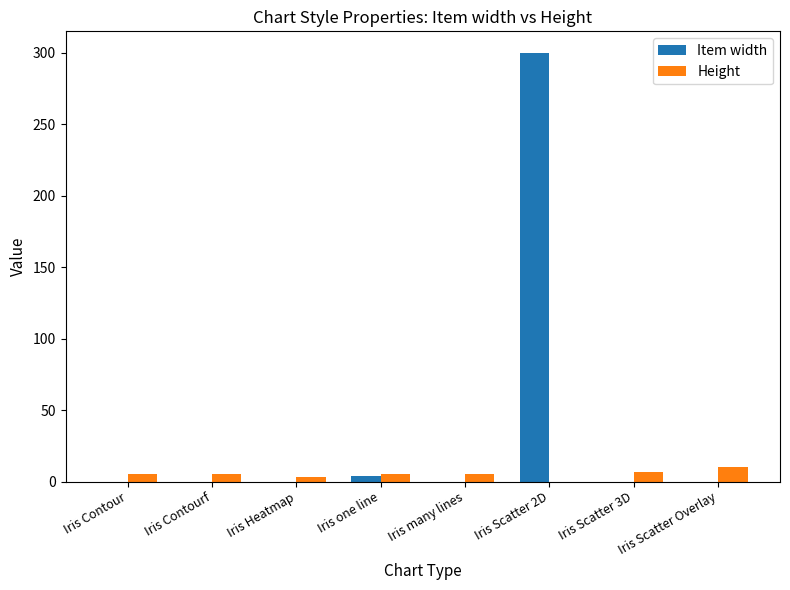

What is the greatest value displayed?

300.0